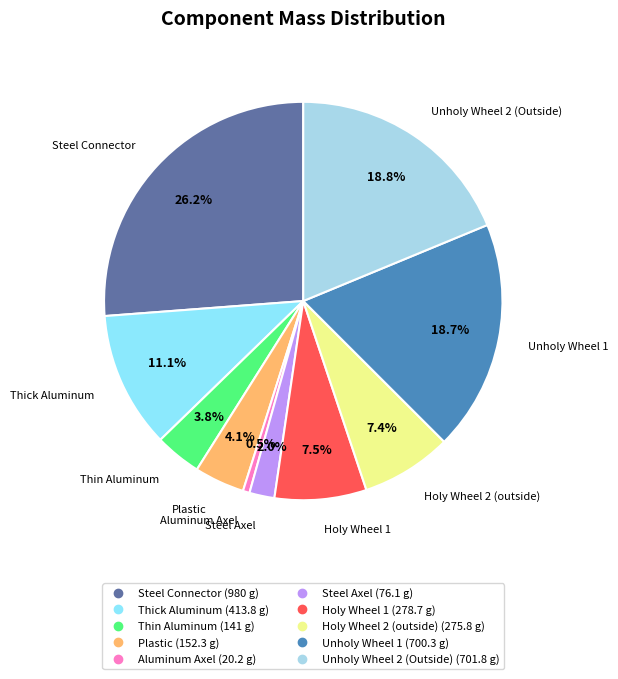

To the nearest percent, what is the difference between the Aluminum Axel and Steel Connector slice percentages?

26%